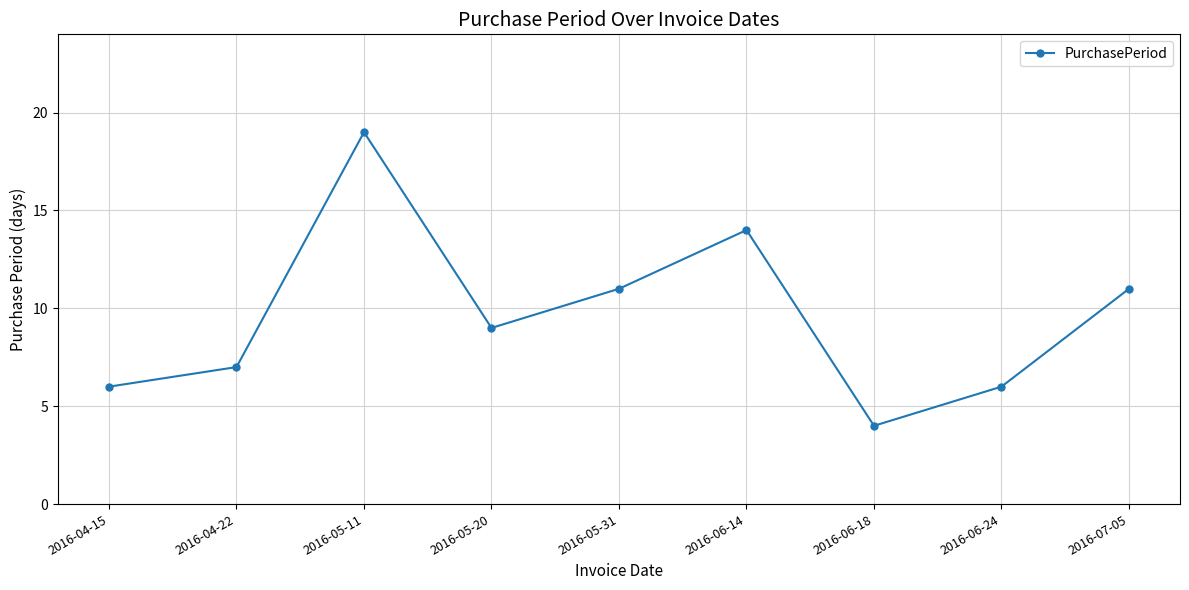

At which category does the chart reach its minimum across all series?

2016-06-18